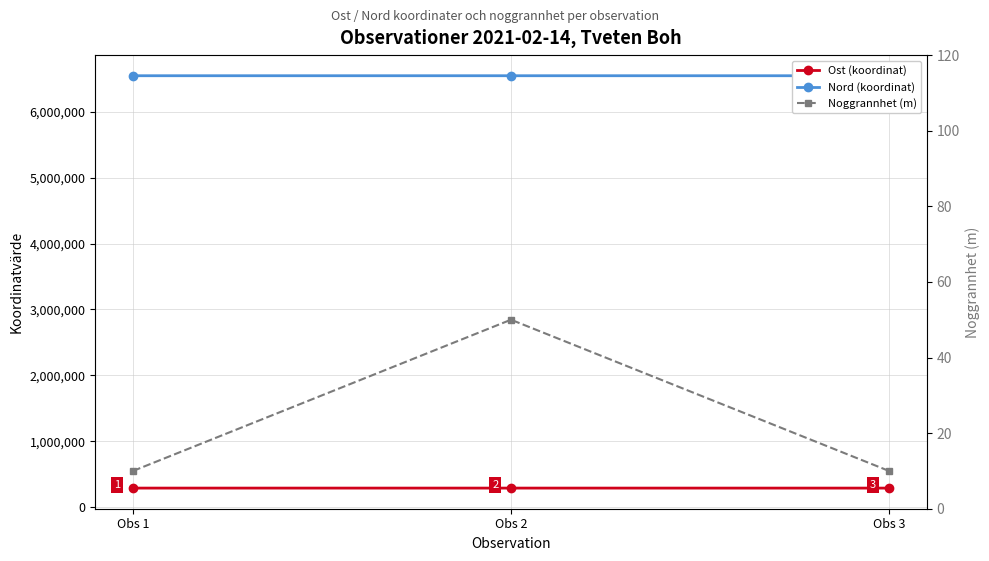

Count the number of categories in the chart.

3